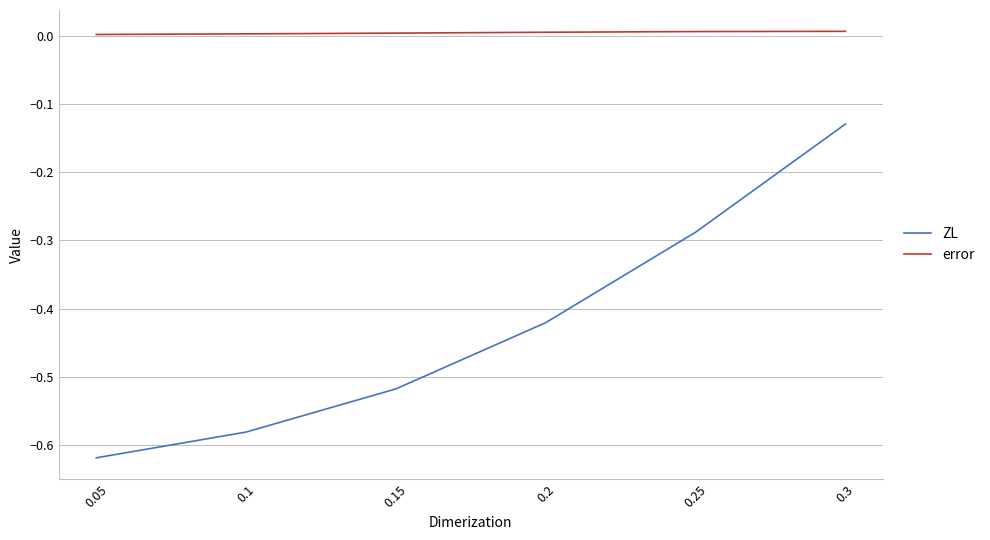

True or false: ZL and error intersect in this chart.

False